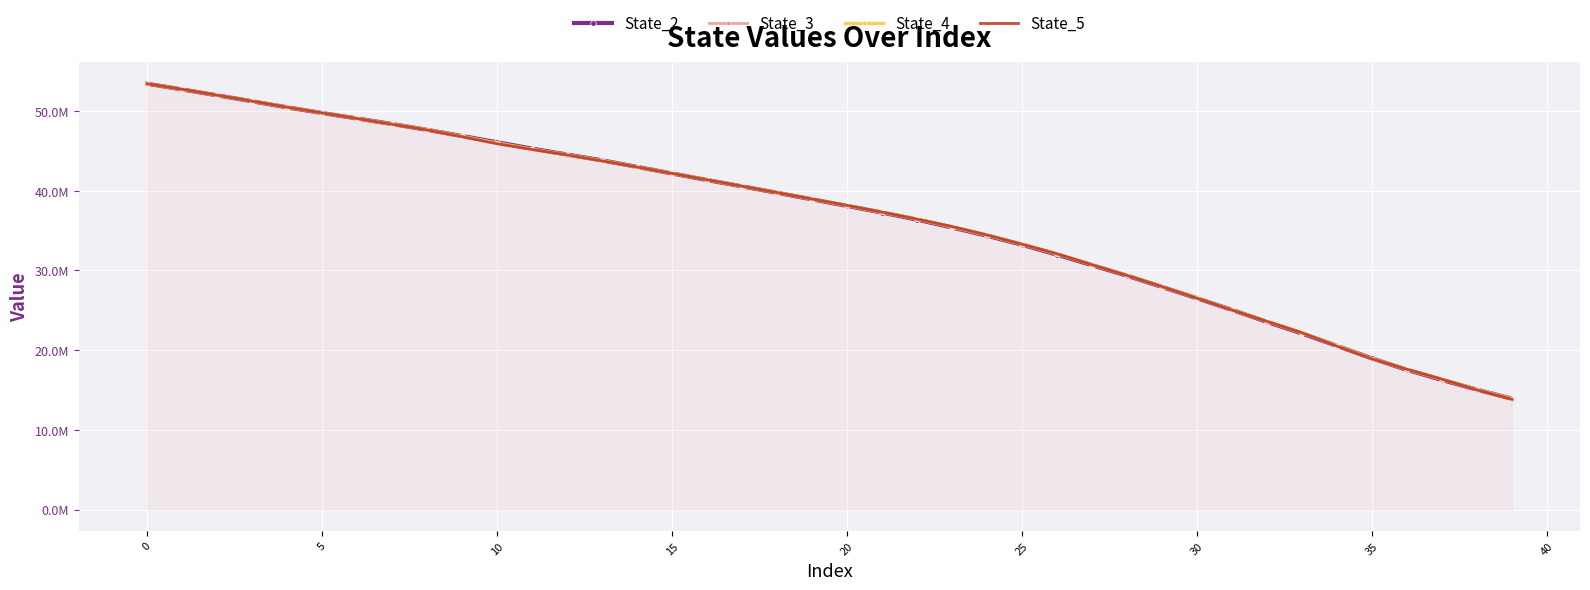

Is it true that State_3 equals 27976632.4 at 29?

True